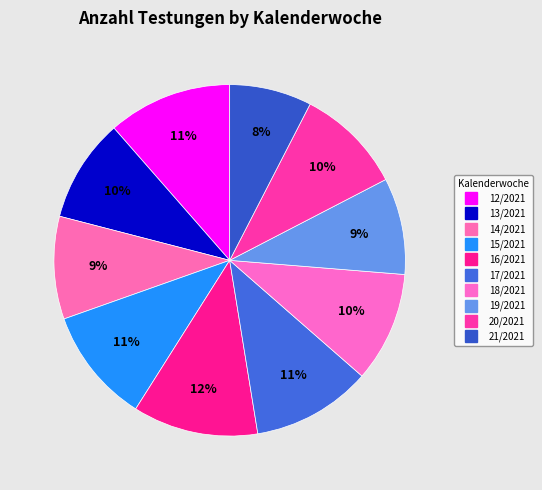

How many slices are in this pie chart?

10